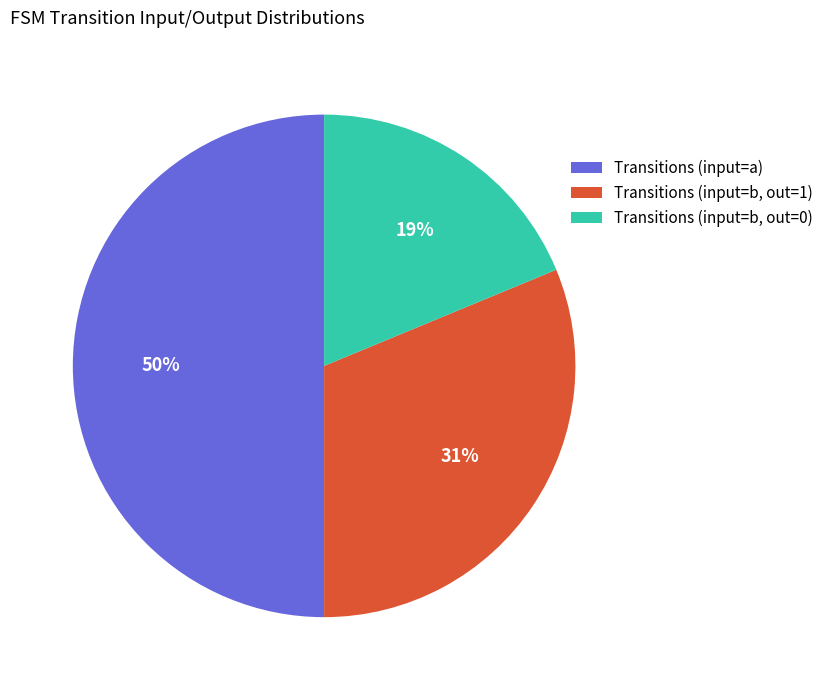

Rank the categories by value from highest to lowest.

Transitions (input=a), Transitions (input=b, out=1), Transitions (input=b, out=0)